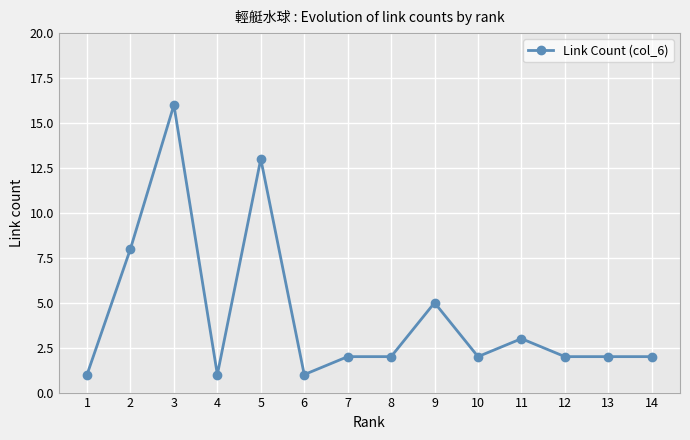

What is the value of the 7th point from the left?

2